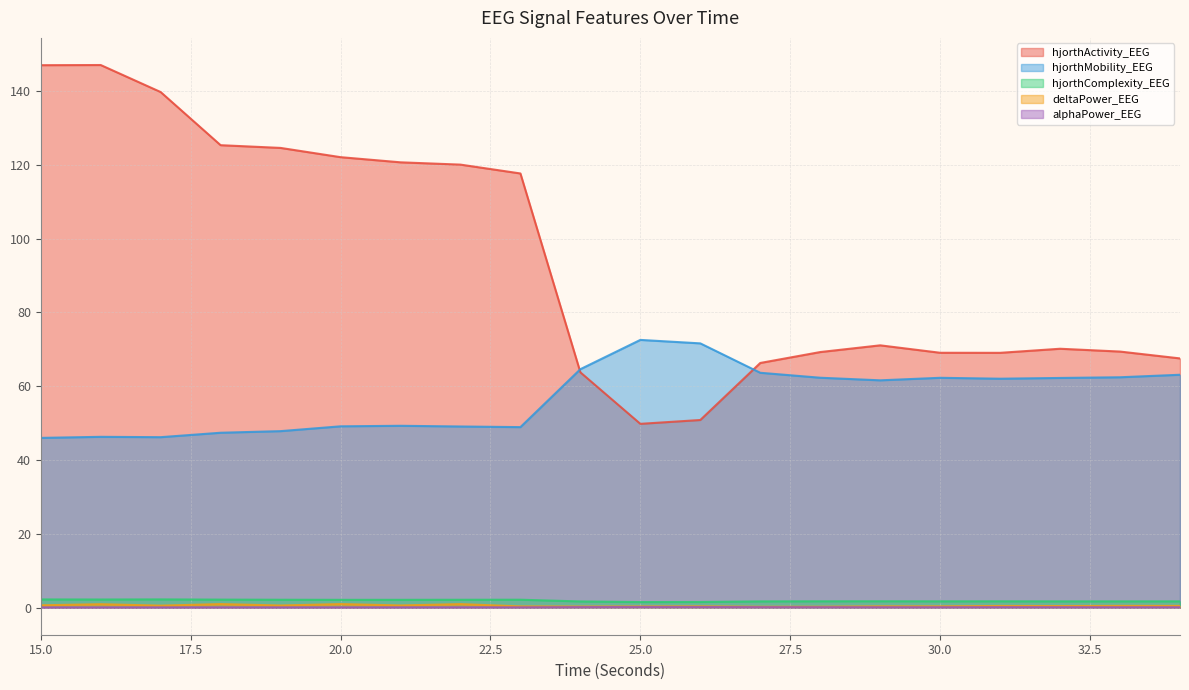

Which category has the lowest value in the hjorthActivity_EEG series?

25